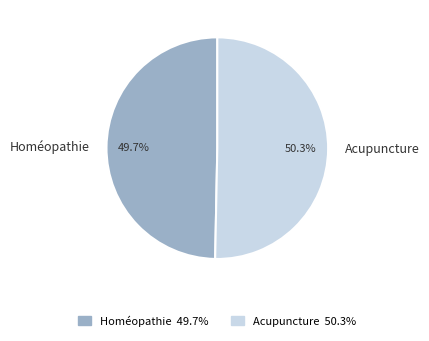

Which category has the smallest portion of the pie?

Homéopathie